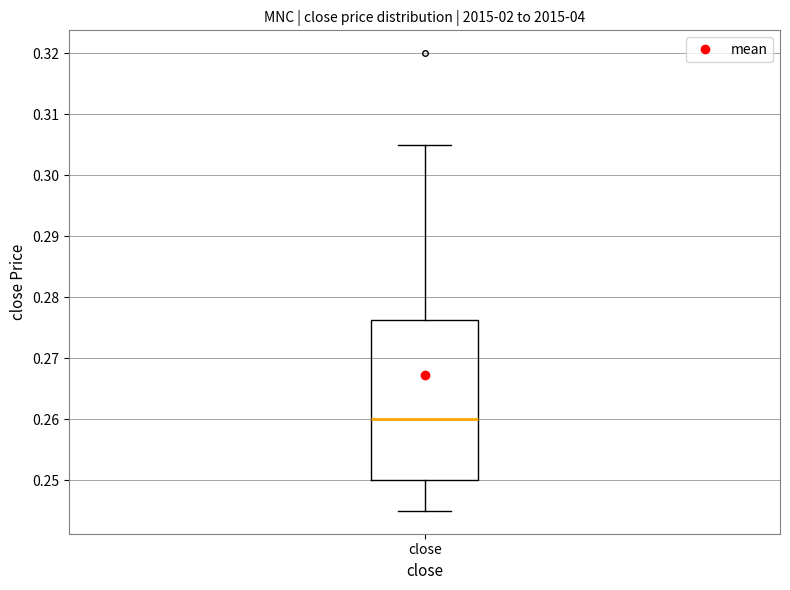

Transcribe this box plot: give where the median line is, the range the box spans, and where the two whiskers end, as read against the y-axis. The values are not printed on the chart, so give them approximately, as read against the axis.

median 0.260, box 0.250 to 0.276, whiskers 0.245 to 0.305